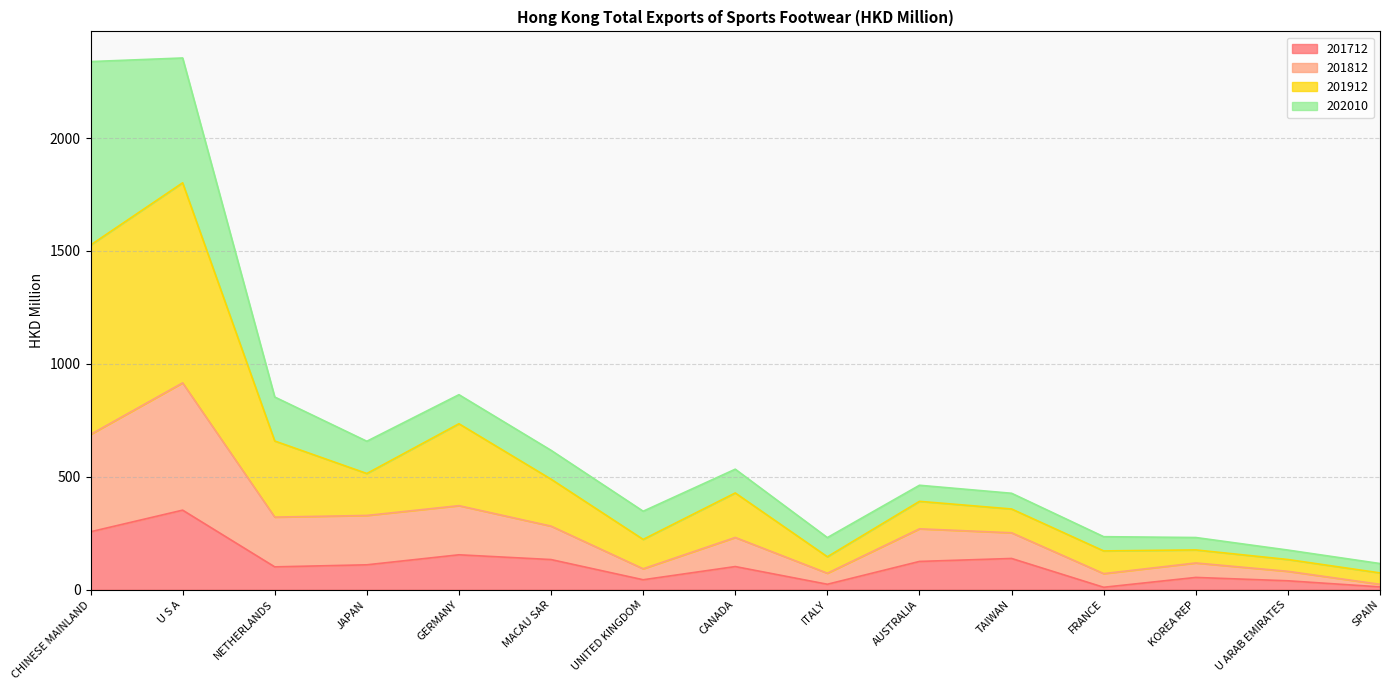

Between NETHERLANDS and JAPAN, which is larger?

JAPAN